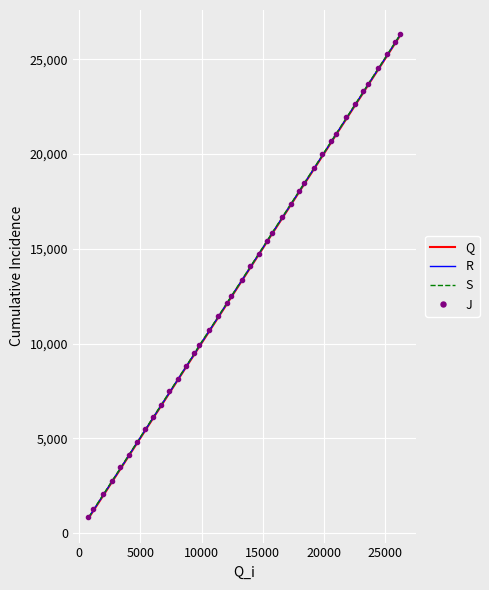

What is the sum of all S values?

546044